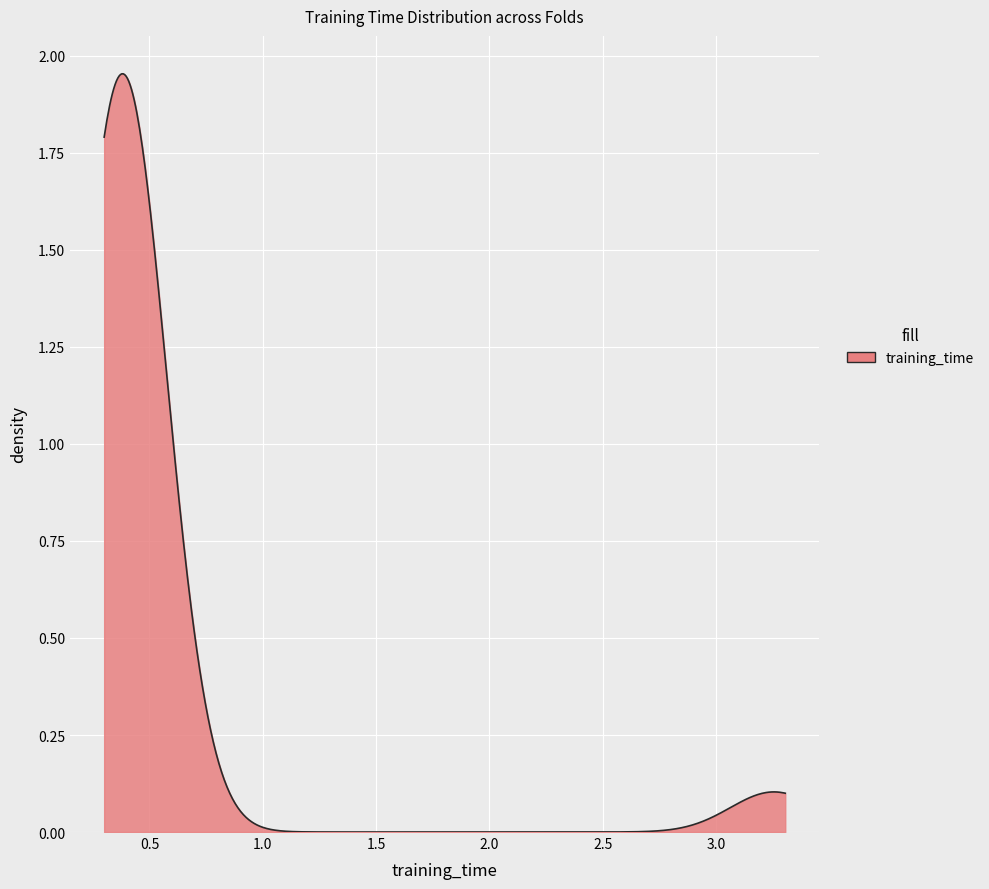

Does the chart display data point markers on the line(s)?

No